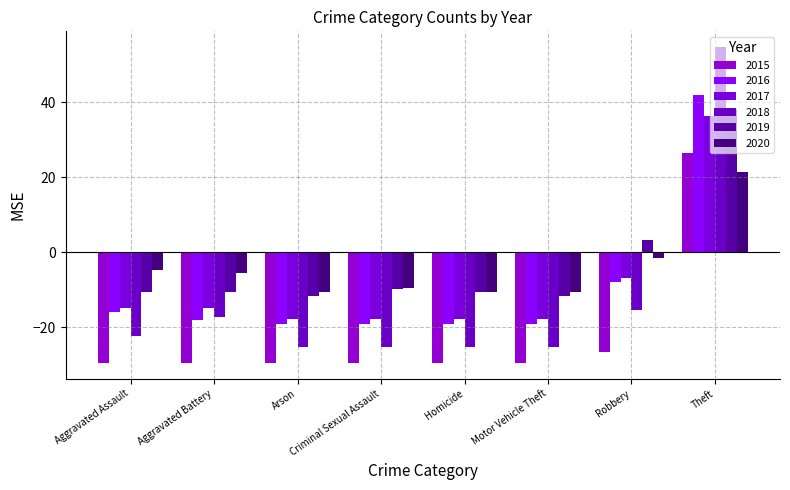

Which series changed the most between Aggravated Battery and Robbery?

2019